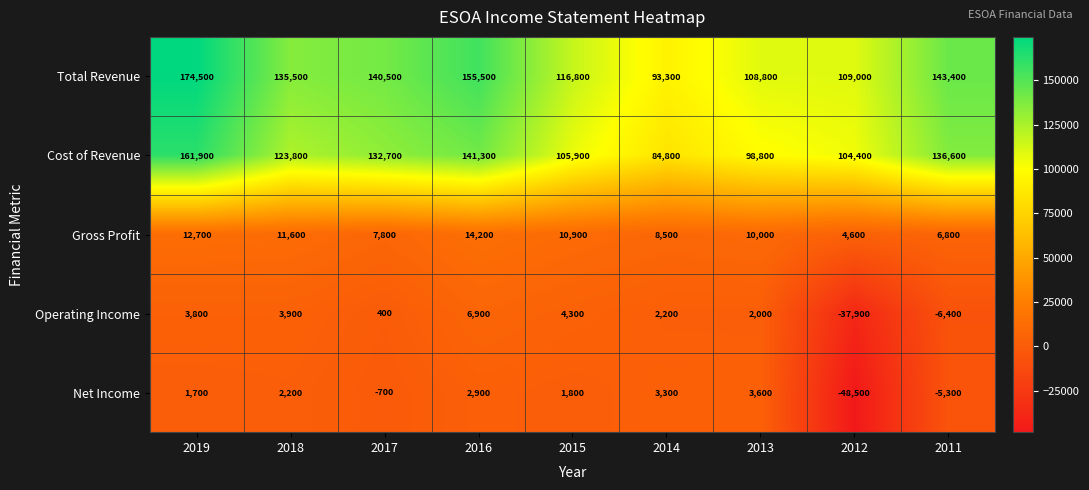

Between 2018 and 2014, which series saw the biggest shift?

Total Revenue